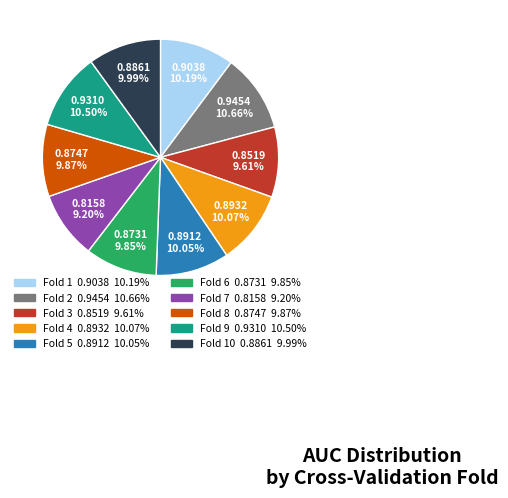

Does any single category account for the majority?

No